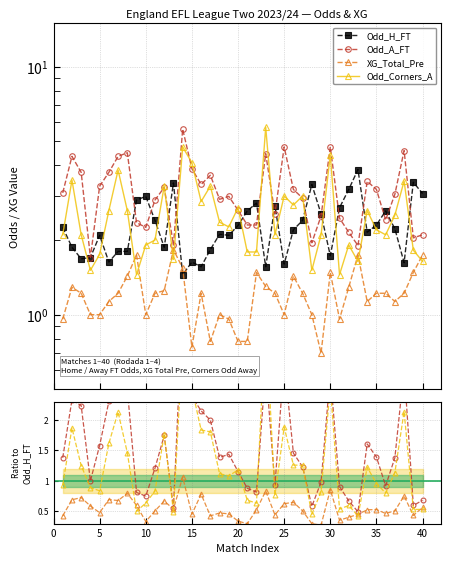

After their last crossing, which series has the higher values: Odd_H_FT or Odd_A_FT?

Odd_H_FT